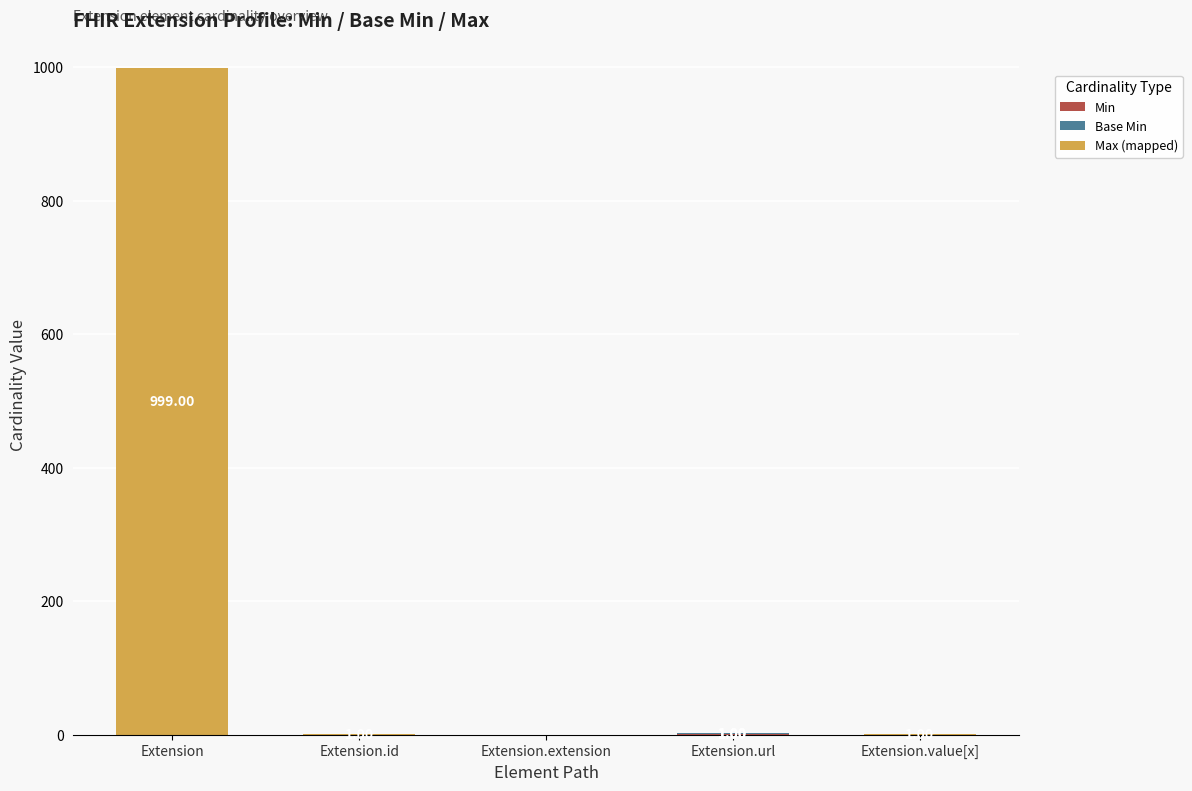

Count the number of data series in this chart.

3